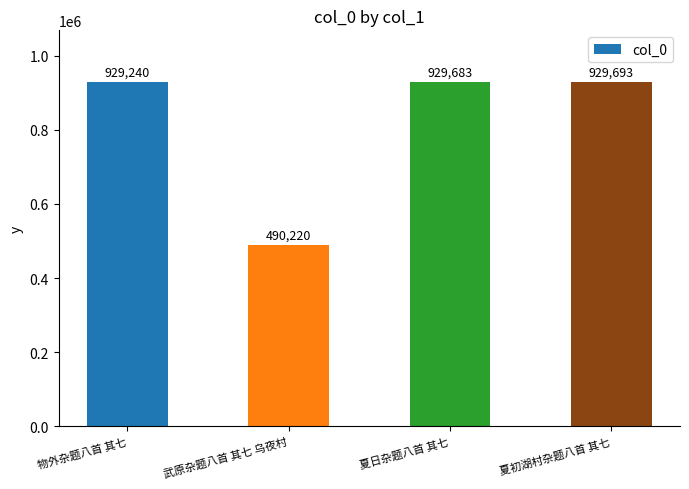

What is the difference between the values at 物外杂题八首 其七 and 夏日杂题八首 其七?

443